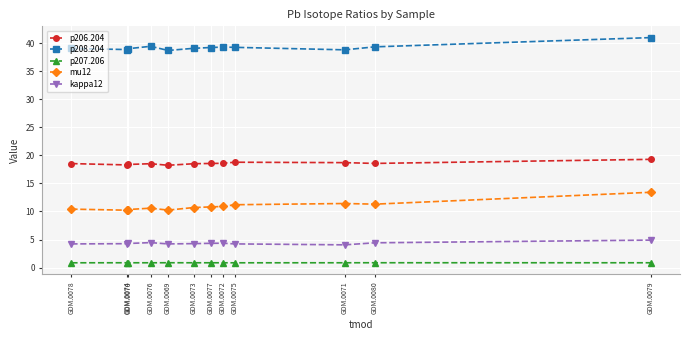

The p206.204 series shows 18.6 at GDM.0080. True or false?

True